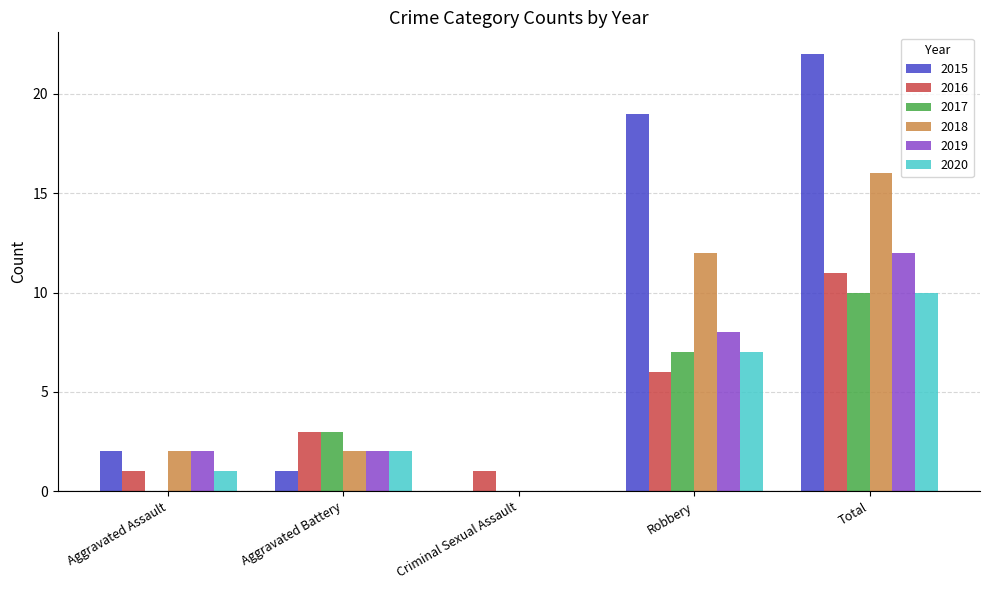

What is the maximum value for 2015?

22